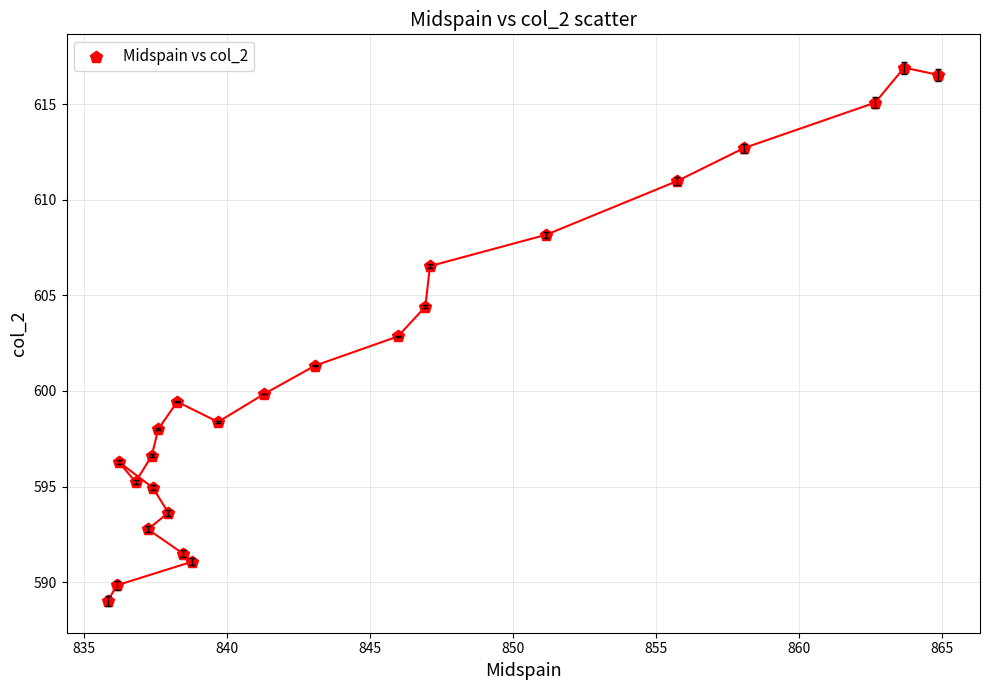

What is the range of Y values (max minus min)?

27.9